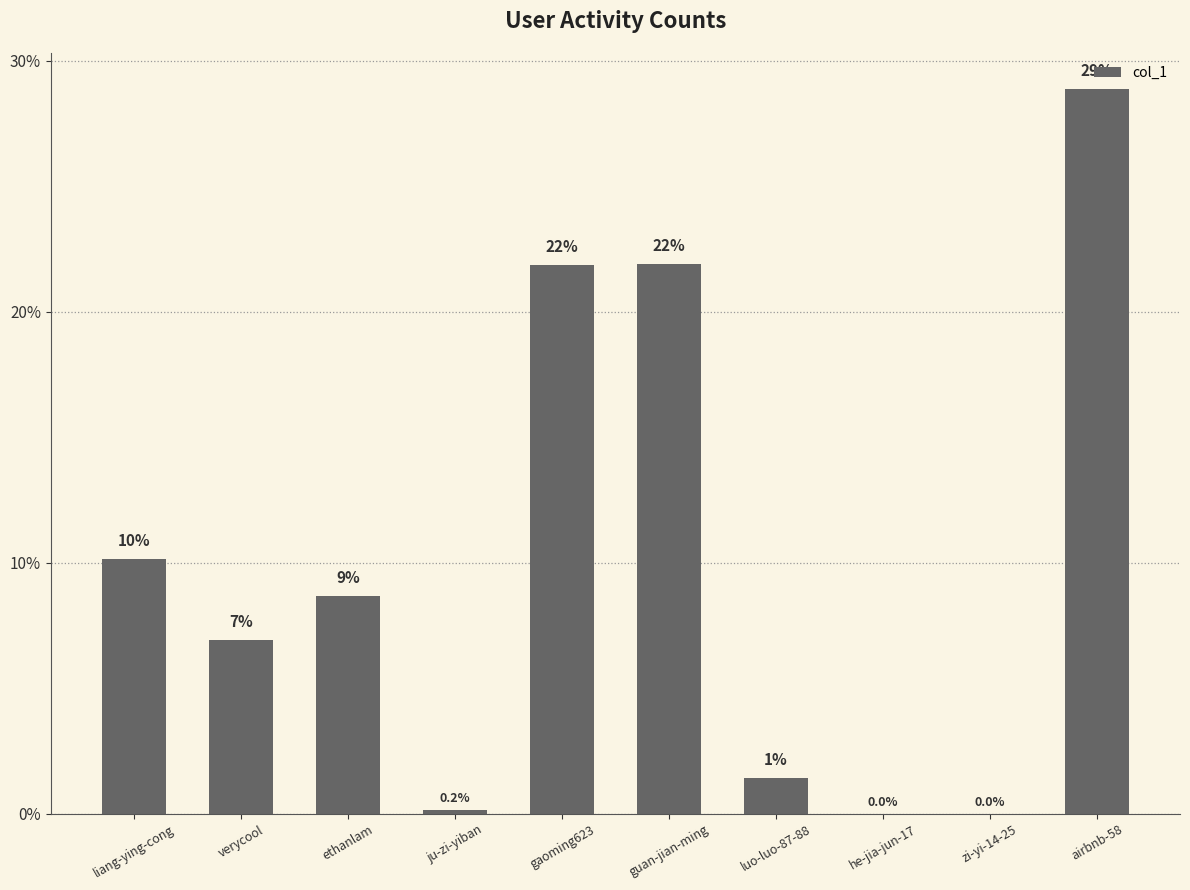

At which label does the data first exceed 8?

liang-ying-cong